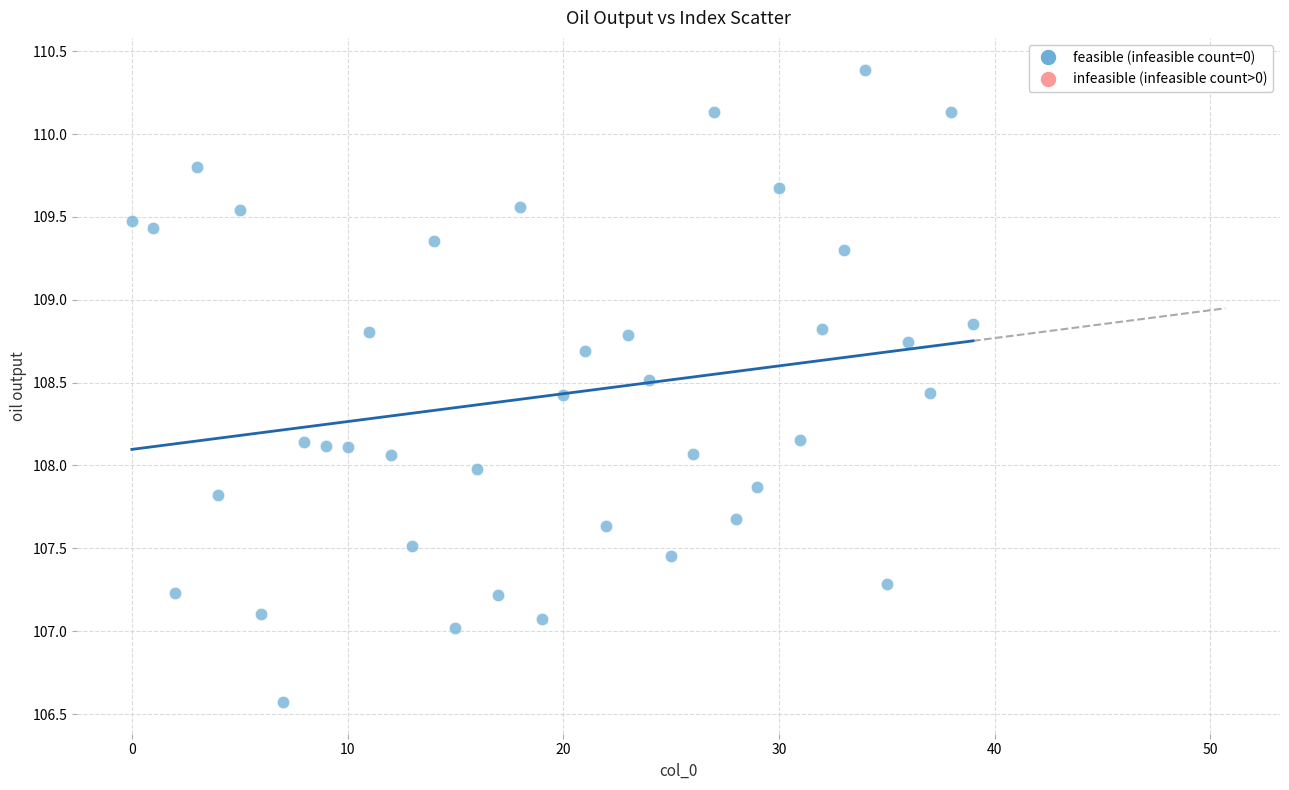

What is the range of Y values (max minus min)?

3.8